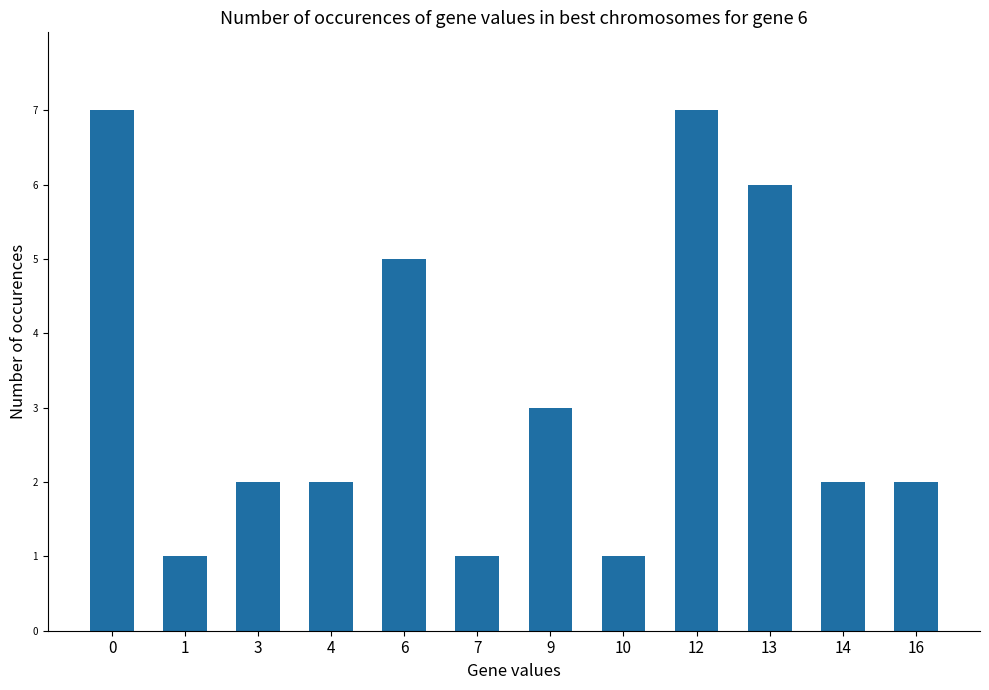

What is the greatest value displayed?

7